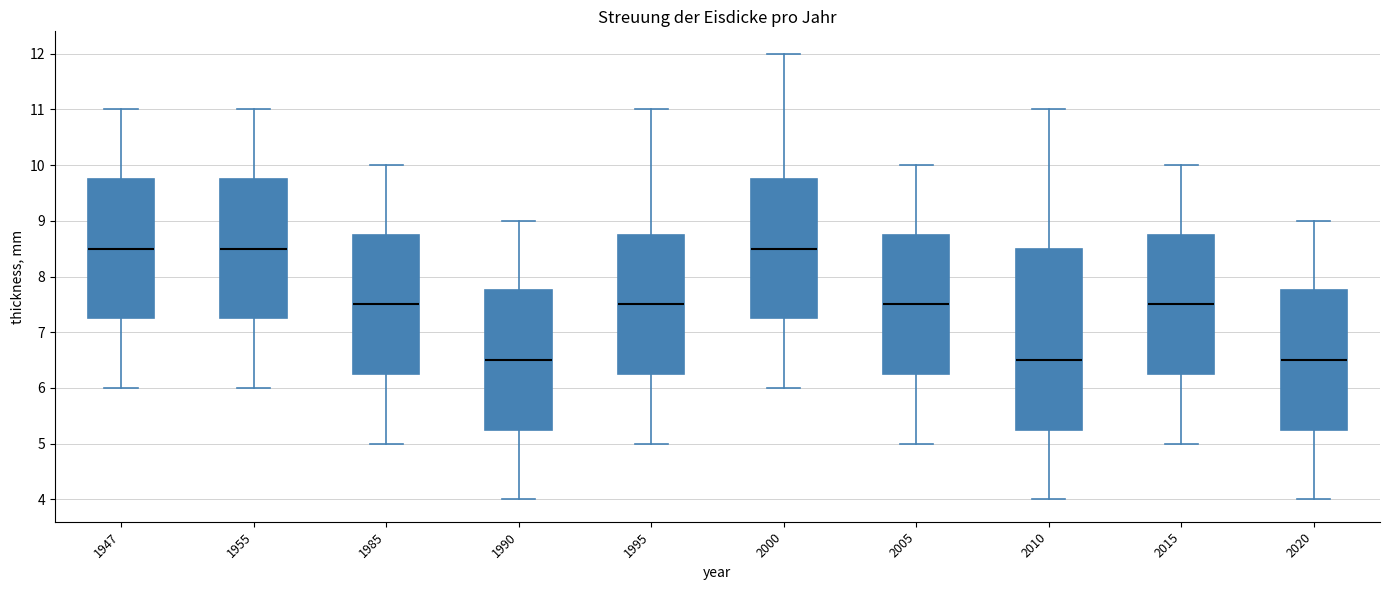

Comparing the boxes themselves (not the whiskers), which one is the tallest?

2010